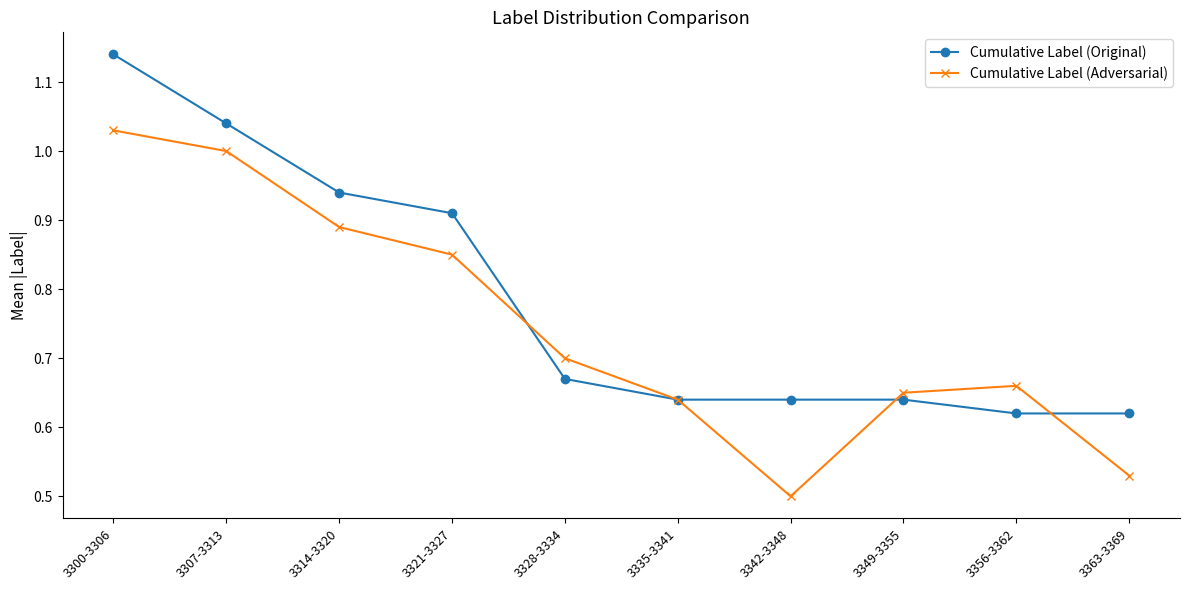

Which category has the highest value across all series?

3300-3306